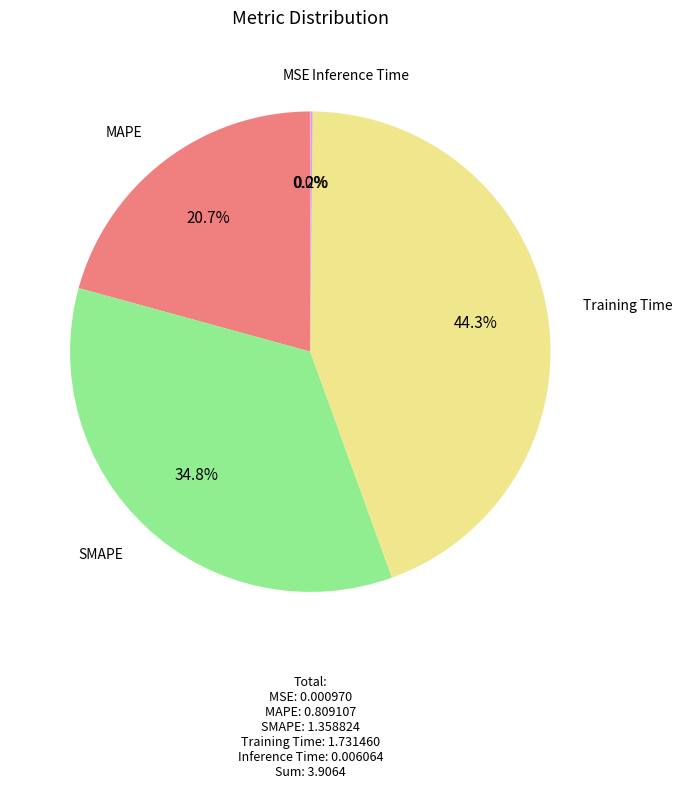

What is the largest slice in the pie chart?

Training Time